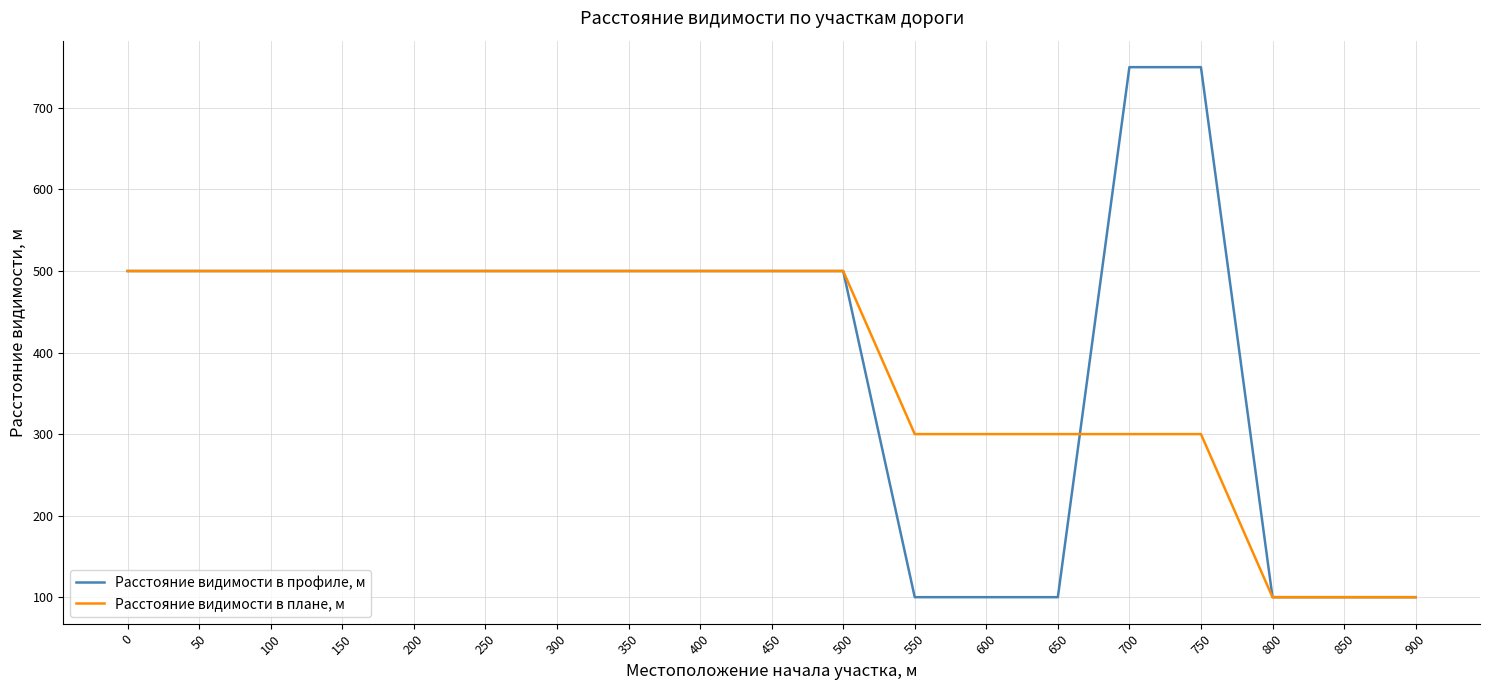

Rank the series by their average value, from highest to lowest.

Расстояние видимости в профиле, м, Расстояние видимости в плане, м